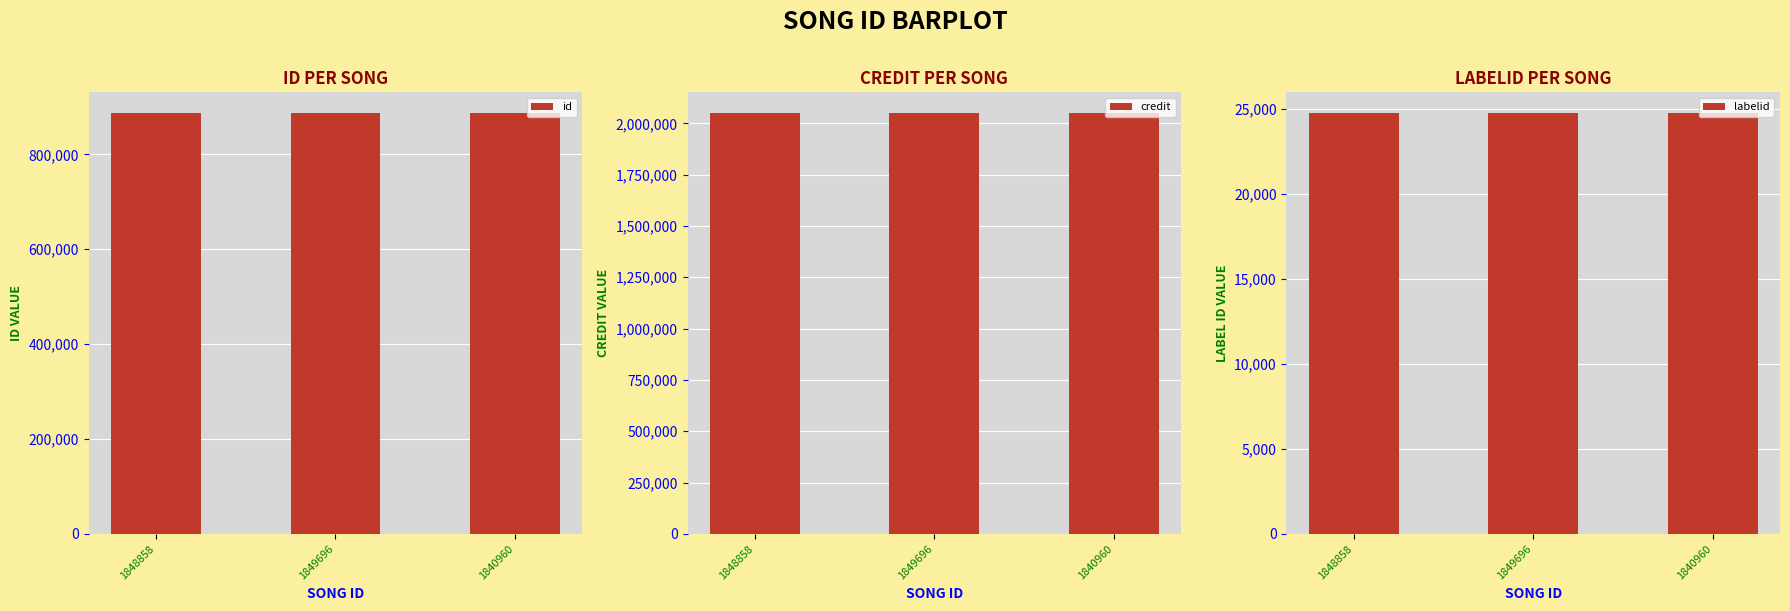

How many bars are there in total?

9